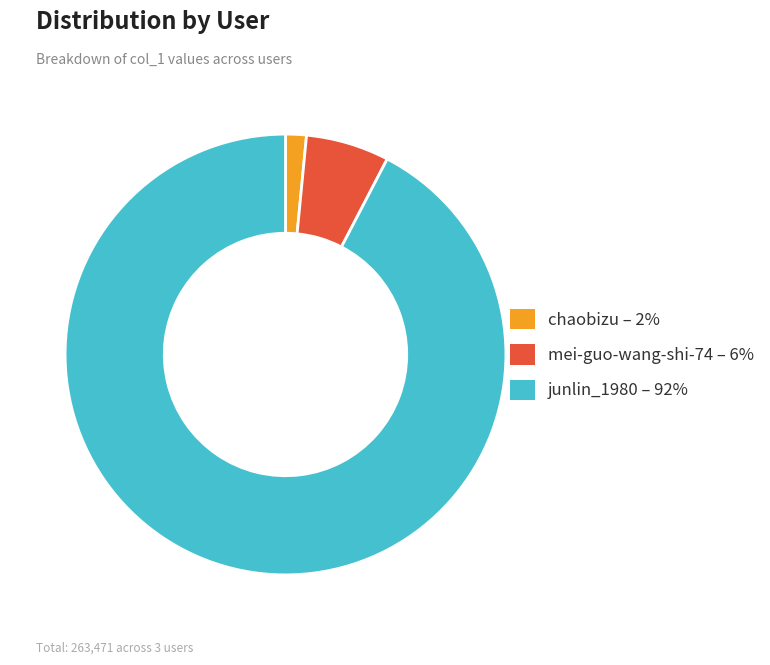

Rank the categories by value from highest to lowest.

junlin_1980, mei-guo-wang-shi-74, chaobizu